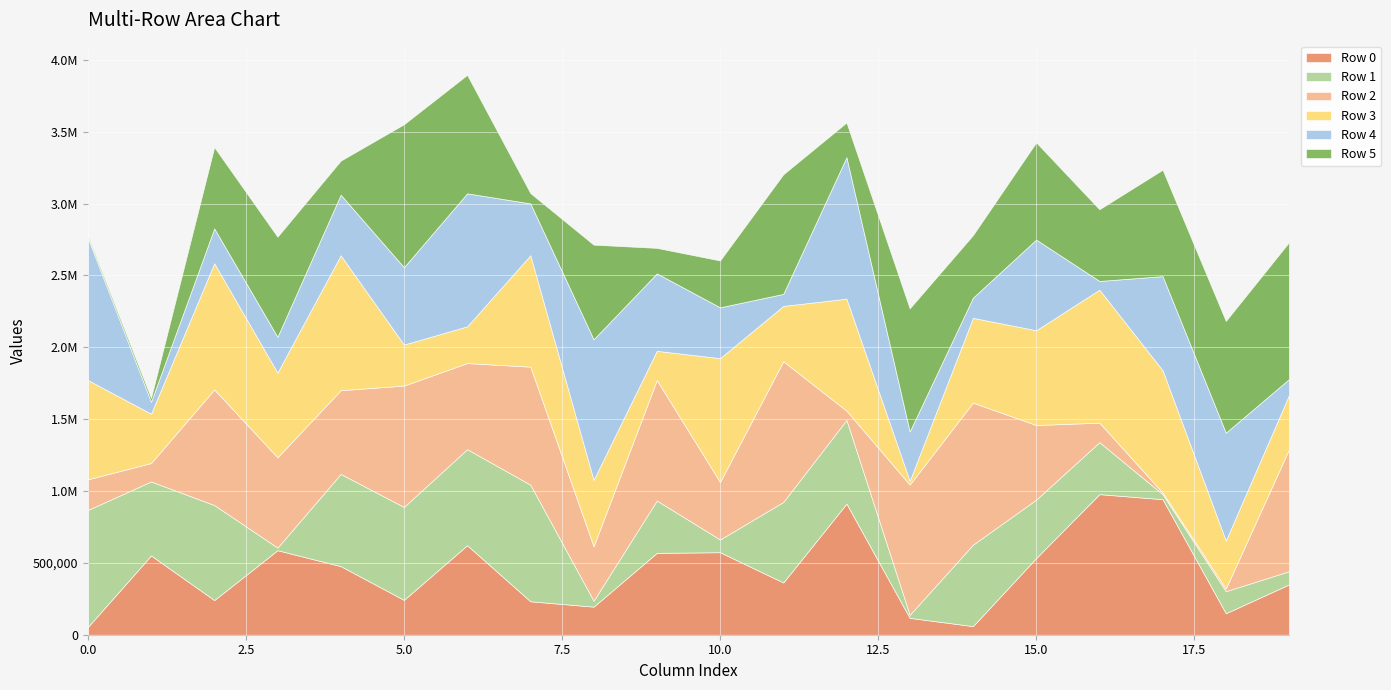

Which category has the lowest value in the Row 3 series?

13